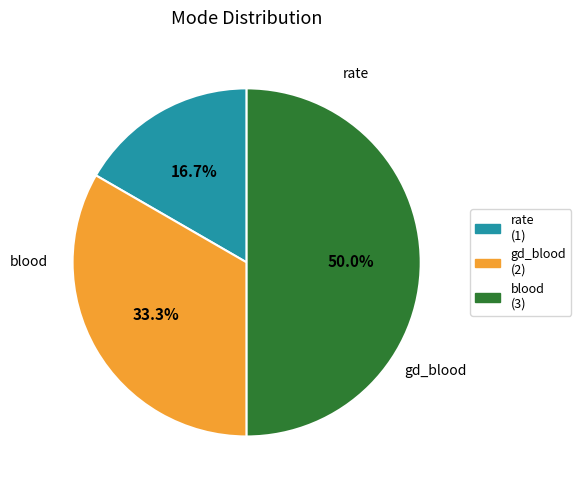

Does gd_blood account for over 50% of the chart?

No